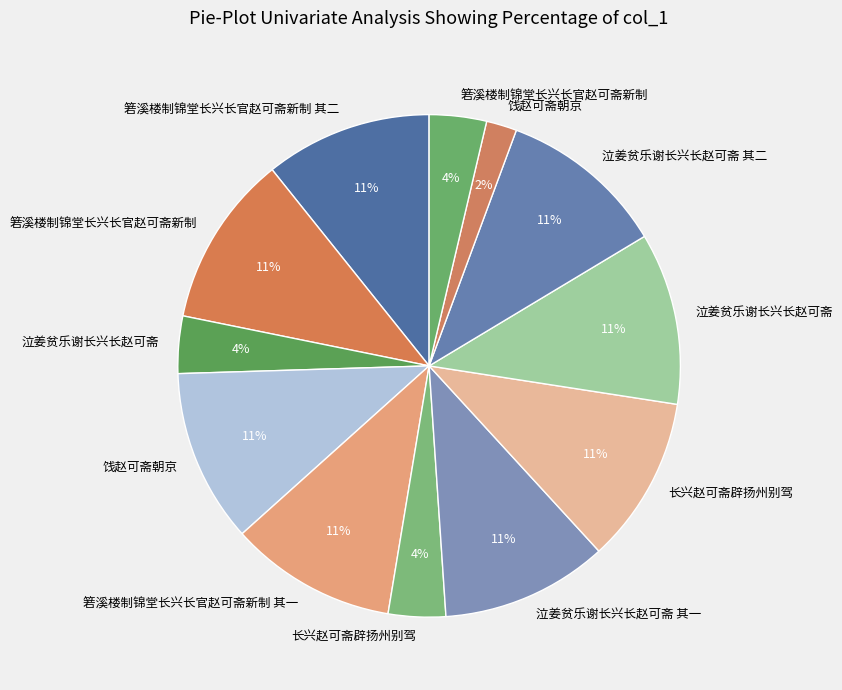

Rank the categories by value from highest to lowest.

饯赵可斋朝京, 箬溪楼制锦堂长兴长官赵可斋新制, 泣姜贫乐谢长兴长赵可斋, 长兴赵可斋辟扬州别驾, 箬溪楼制锦堂长兴长官赵可斋新制 其二, 箬溪楼制锦堂长兴长官赵可斋新制 其一, 泣姜贫乐谢长兴长赵可斋 其二, 泣姜贫乐谢长兴长赵可斋 其一, 长兴赵可斋辟扬州别驾, 泣姜贫乐谢长兴长赵可斋, 箬溪楼制锦堂长兴长官赵可斋新制, 饯赵可斋朝京